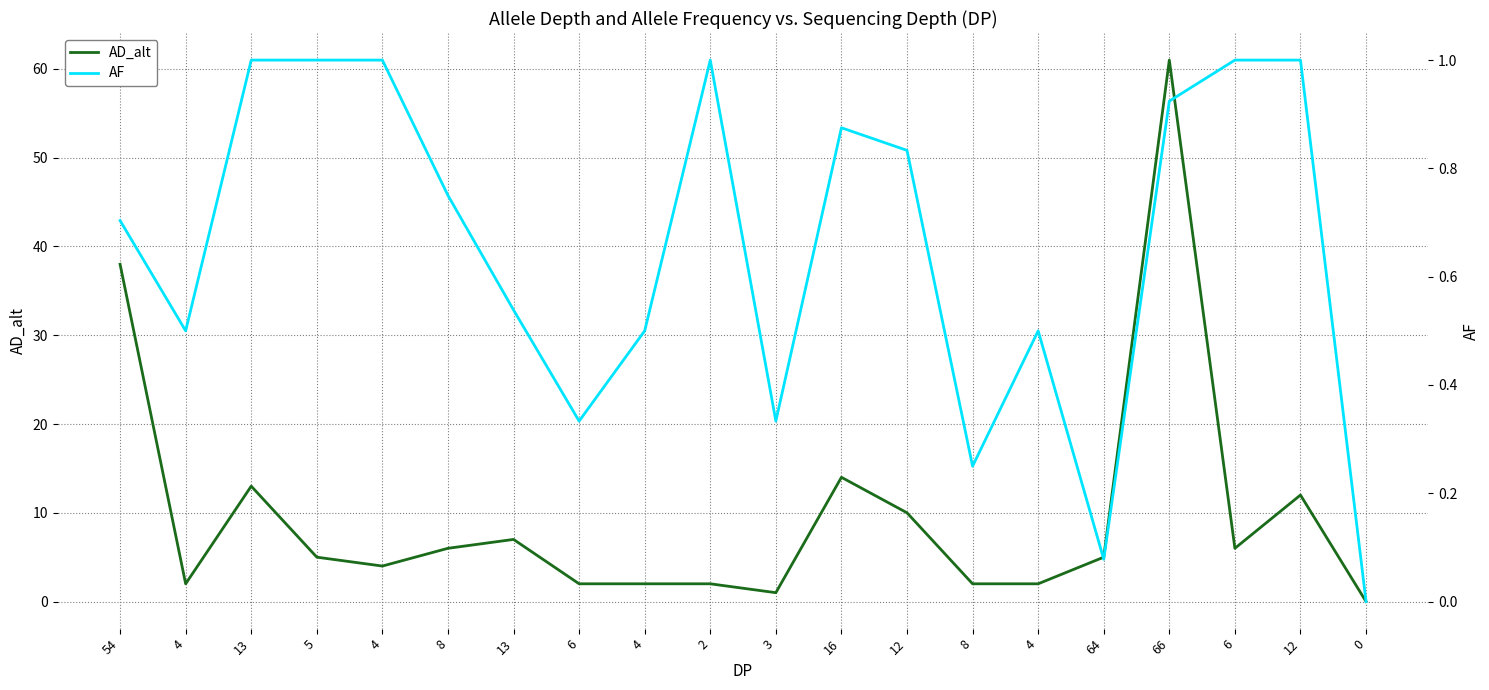

How many interior local peaks does the AF series have?

3